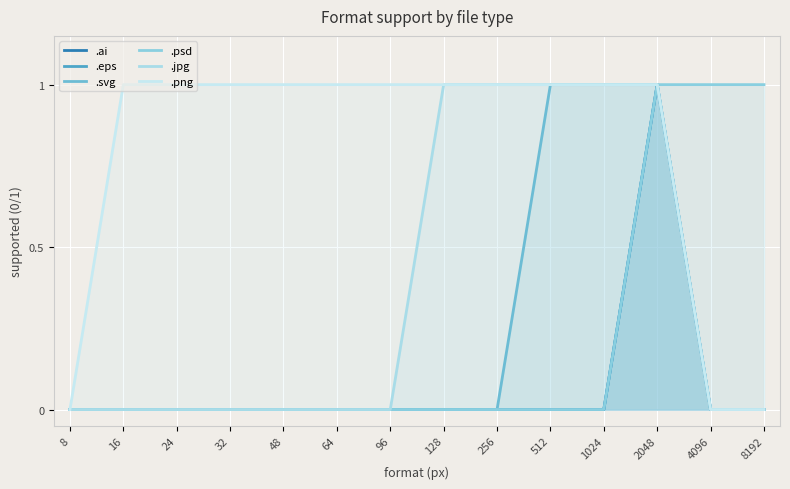

Rank the series by their maximum value, from lowest to highest.

.ai, .eps, .svg, .psd, .jpg, .png